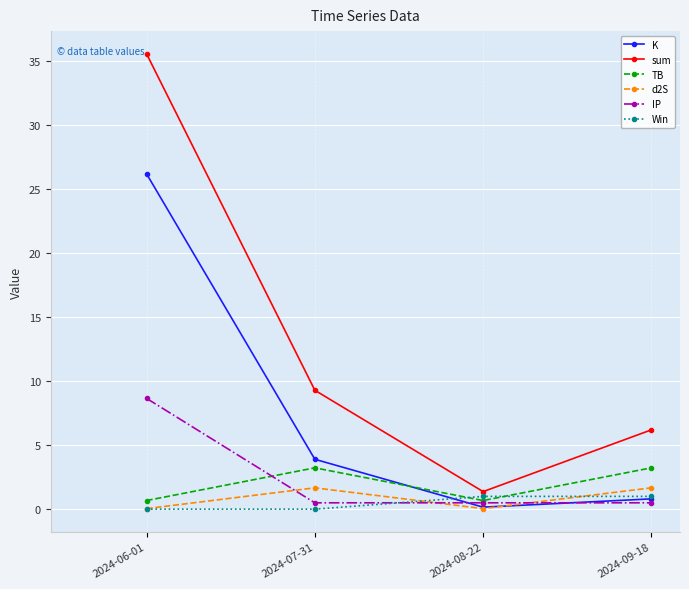

Is it true that IP equals 8.7 at 2024-06-01?

True